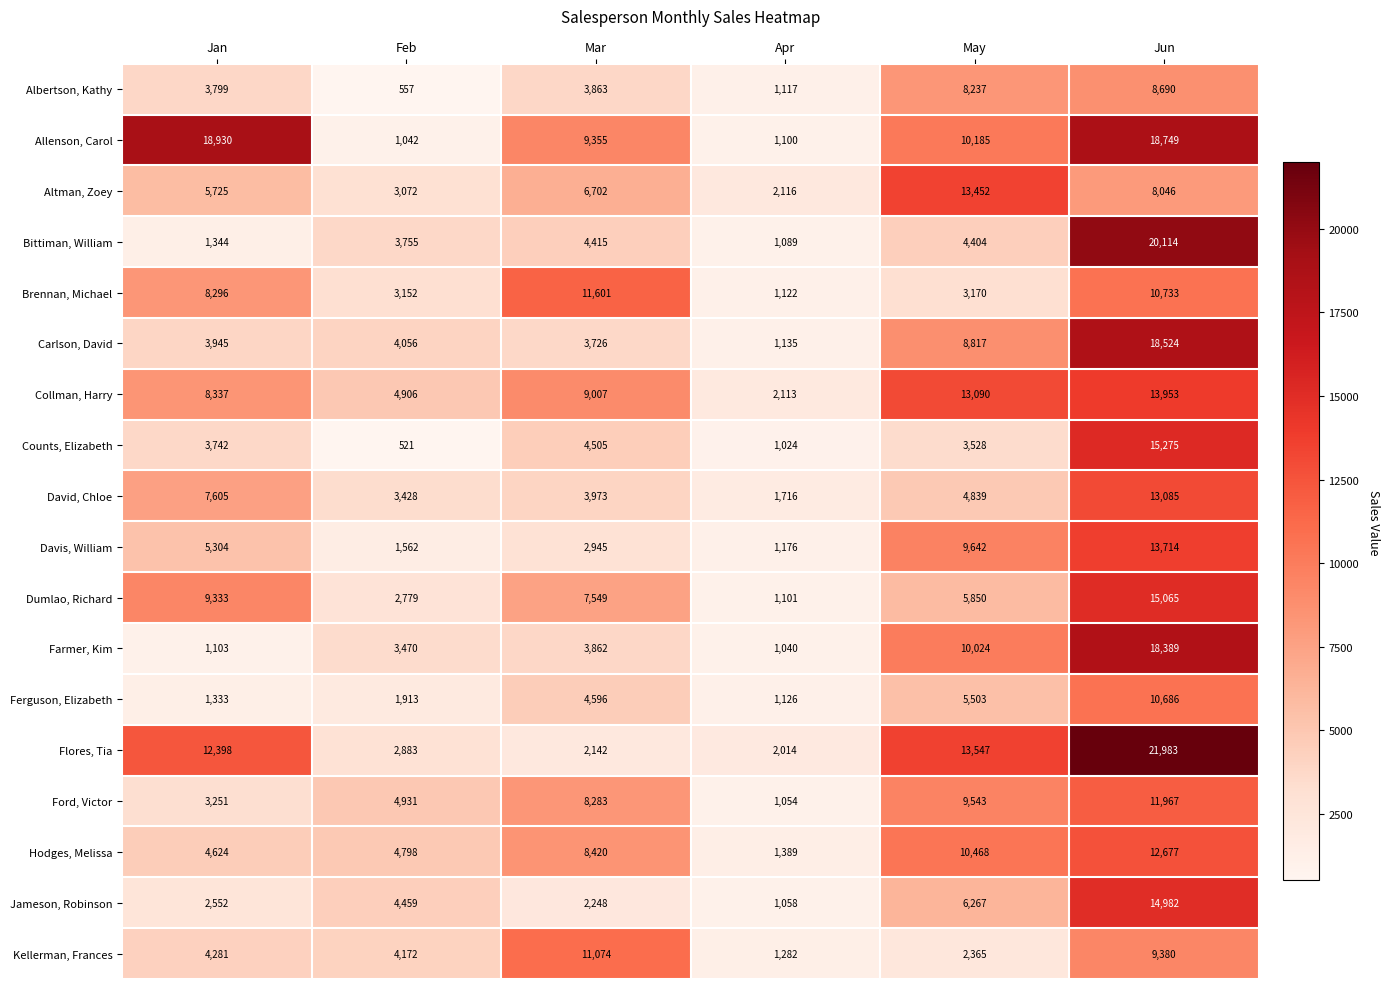

What is the sum of the Hodges, Melissa values at Jan and Mar?

13044